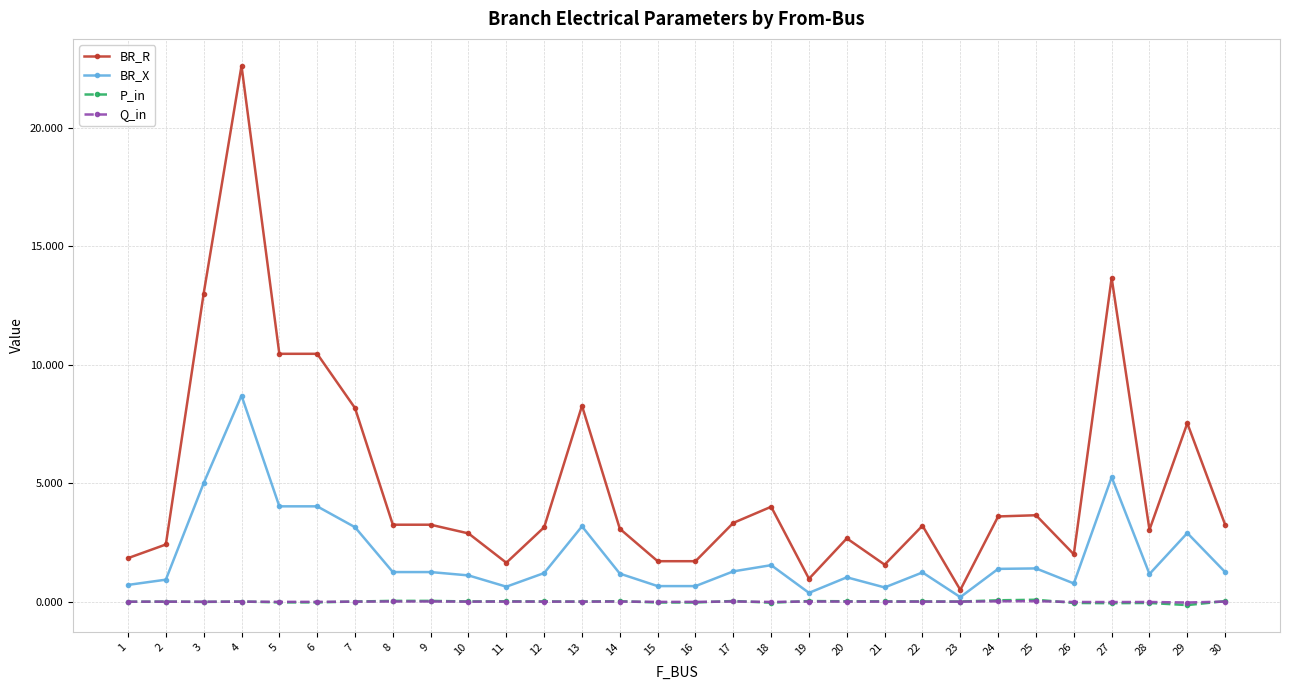

The BR_R series shows 7.5 at 29. True or false?

True